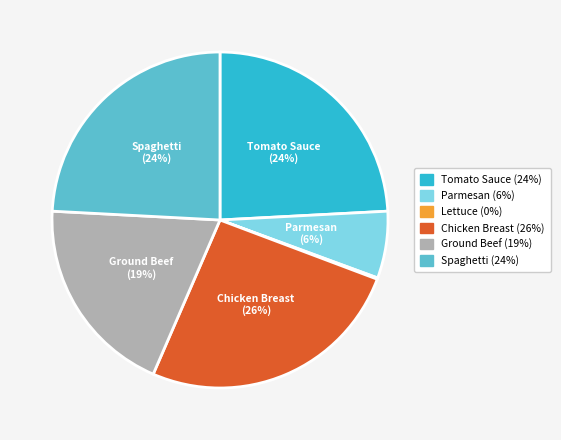

To the nearest percent, what is the difference between the Ground Beef and Parmesan slice percentages?

13%